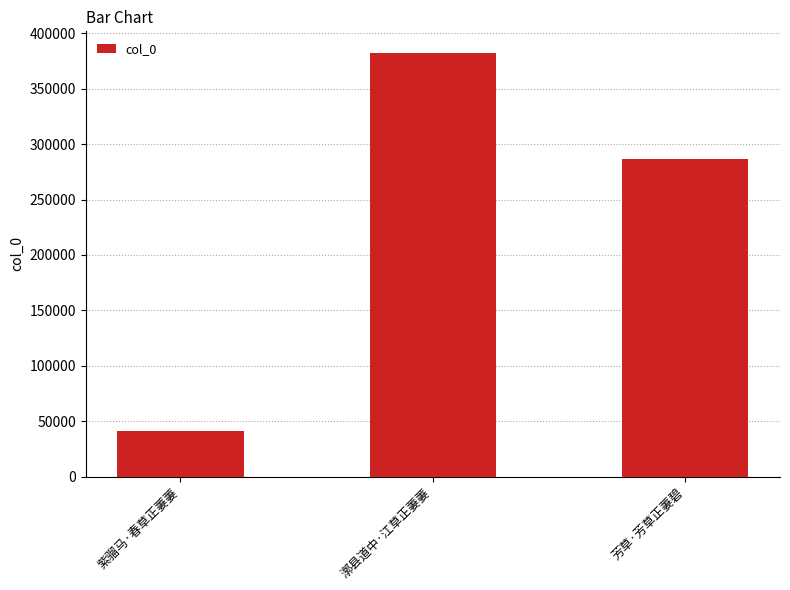

What is the ratio of the value at 紫骝马·春草正萋萋 to the value at 漷县道中·江草正萋萋?

0.1